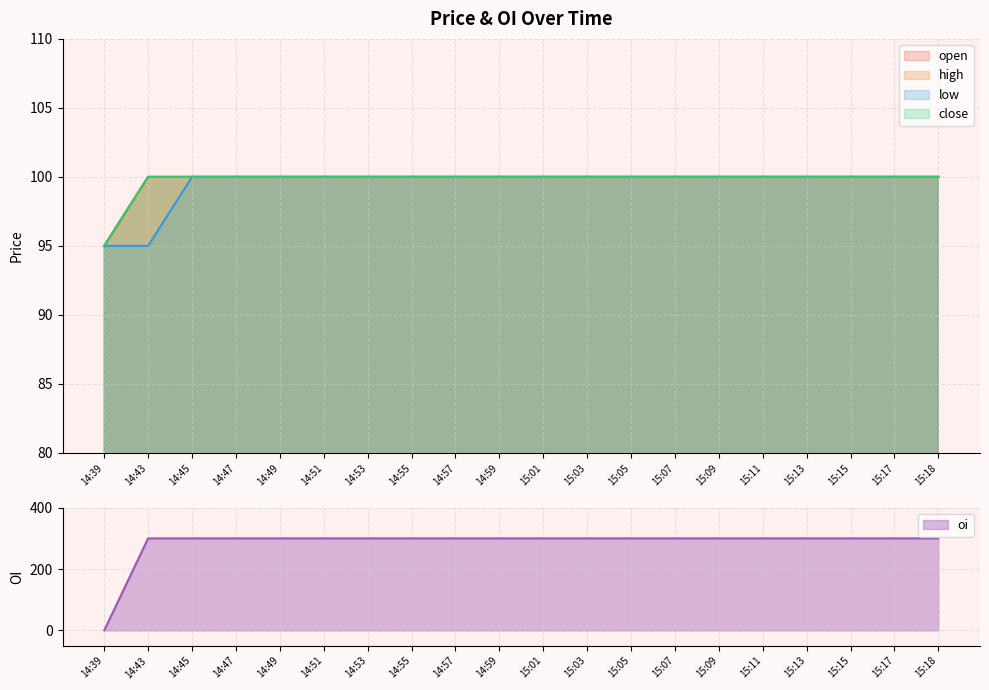

What is the difference between the maximum and minimum values in the close series?

5